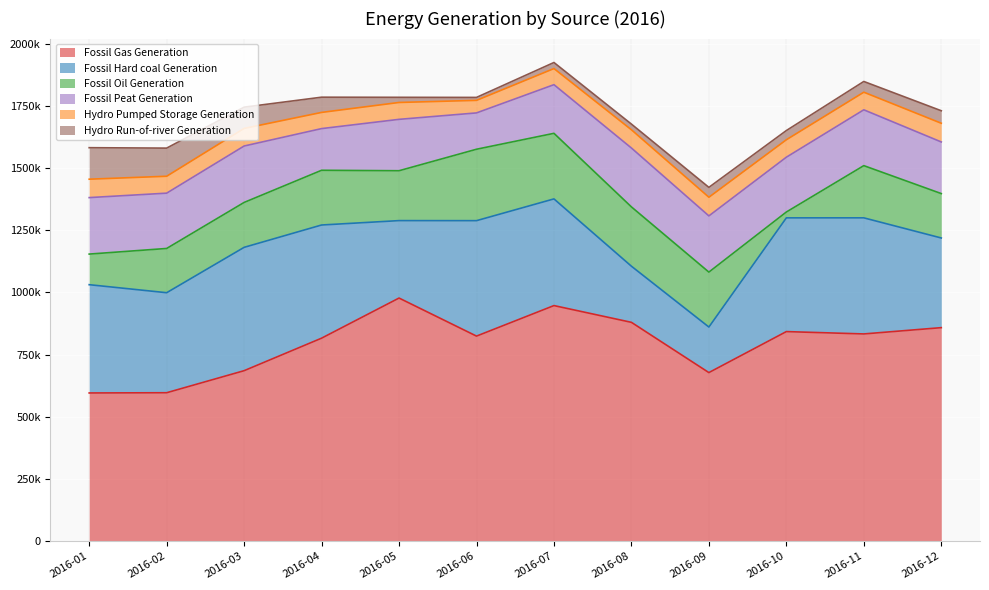

What are all the series names shown in the legend?

Fossil Gas Generation, Fossil Hard coal Generation, Fossil Oil Generation, Fossil Peat Generation, Hydro Pumped Storage Generation, Hydro Run-of-river Generation